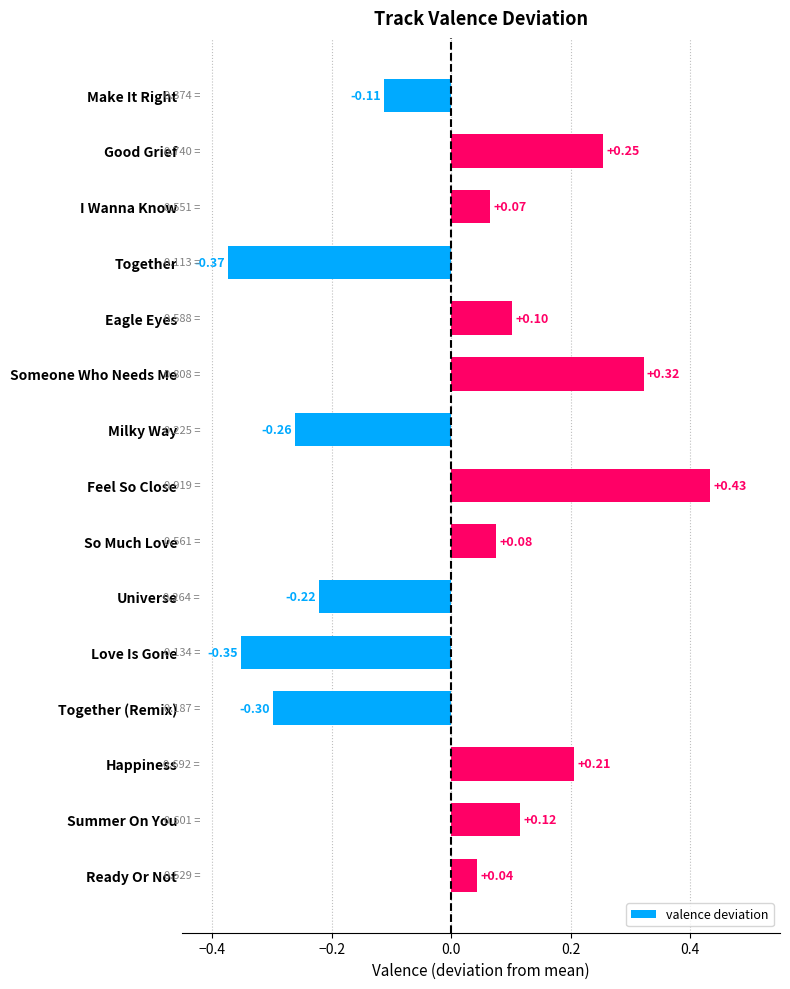

How many positive values are there?

9